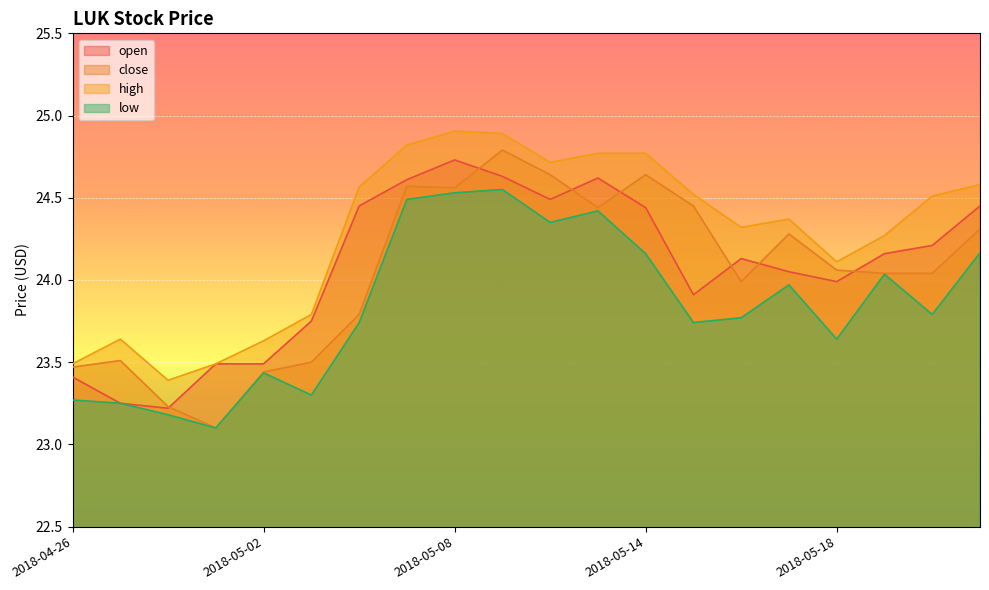

How many data points does each series have?

20